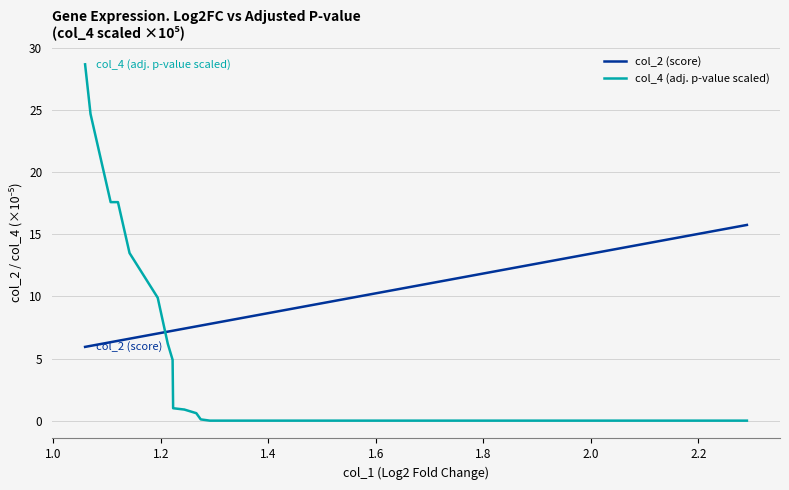

Is this an area chart (filled region under the line)?

No